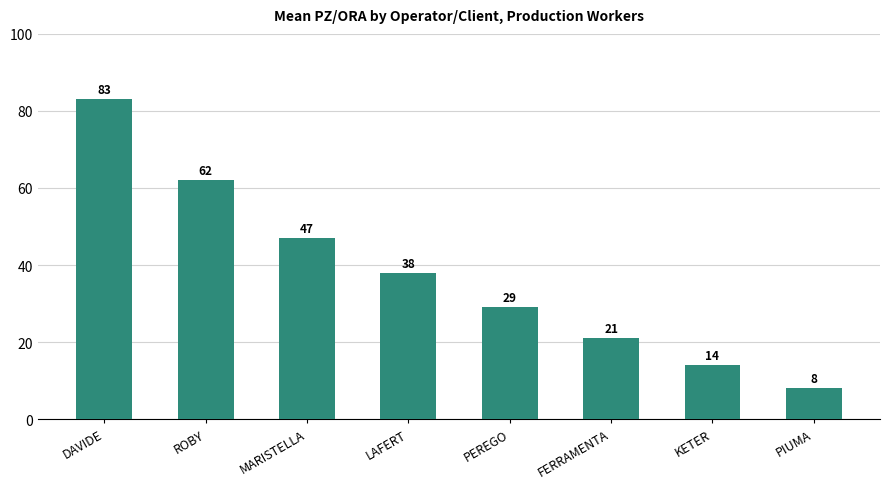

Rank the categories by value from highest to lowest.

DAVIDE, ROBY, MARISTELLA, LAFERT, PEREGO, FERRAMENTA, KETER, PIUMA